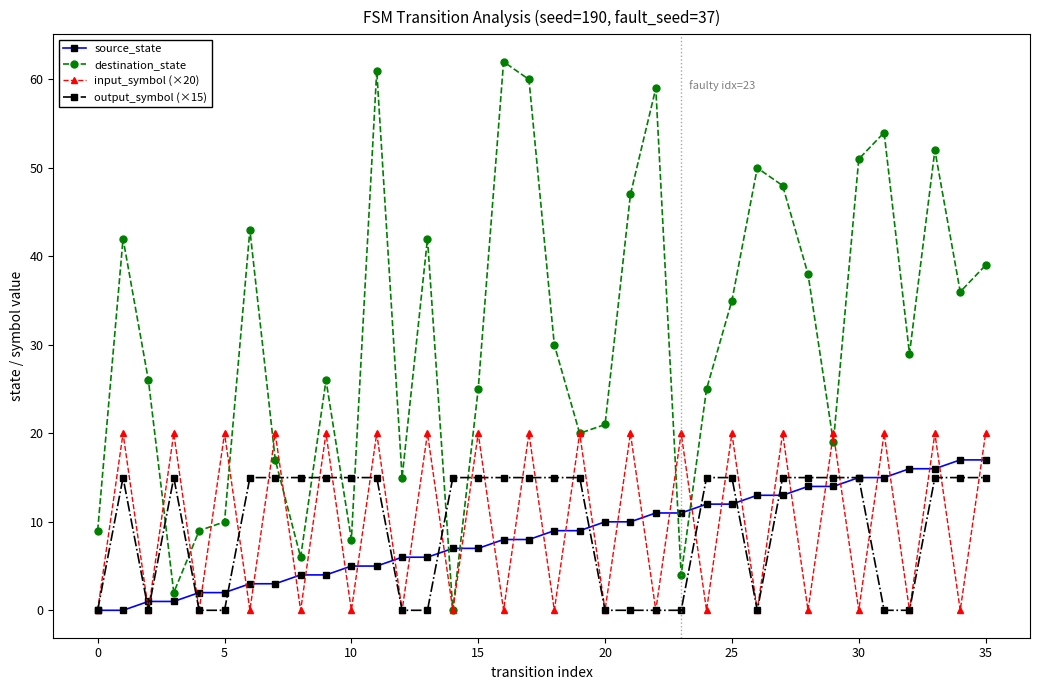

True or false: input_symbol (×20) has more than 0 interior local peaks.

True